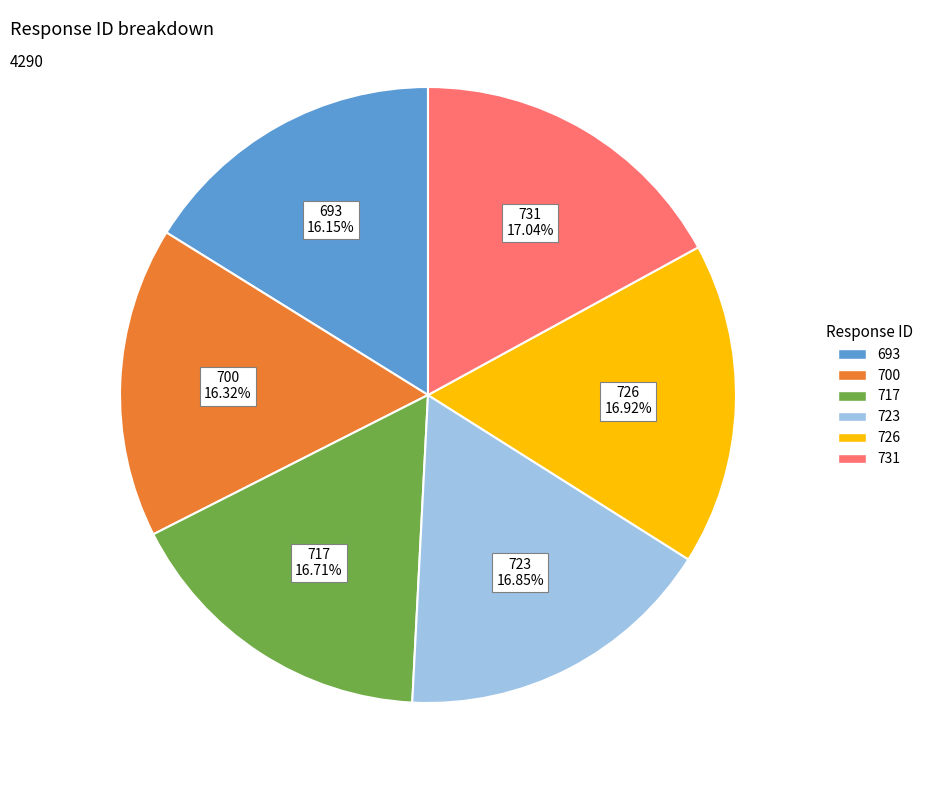

How many slices are in this pie chart?

6